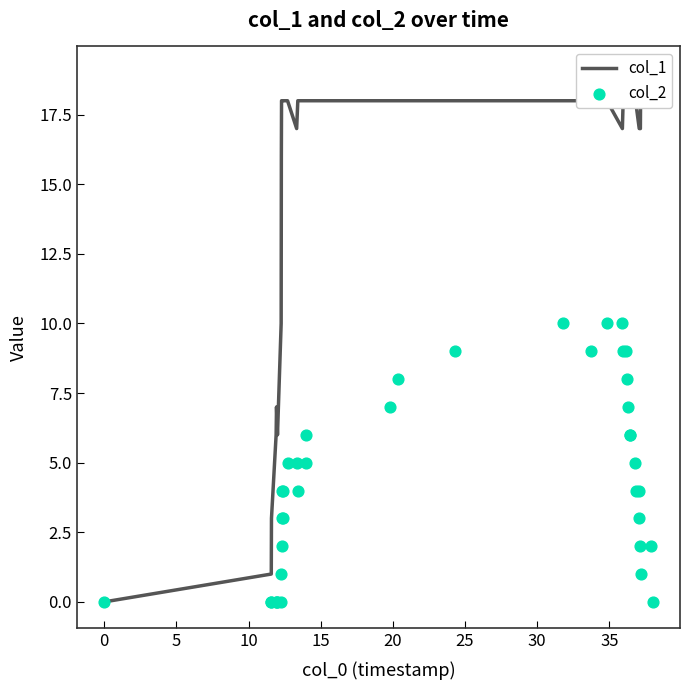

What are all the series names shown in the legend?

col_1, col_2